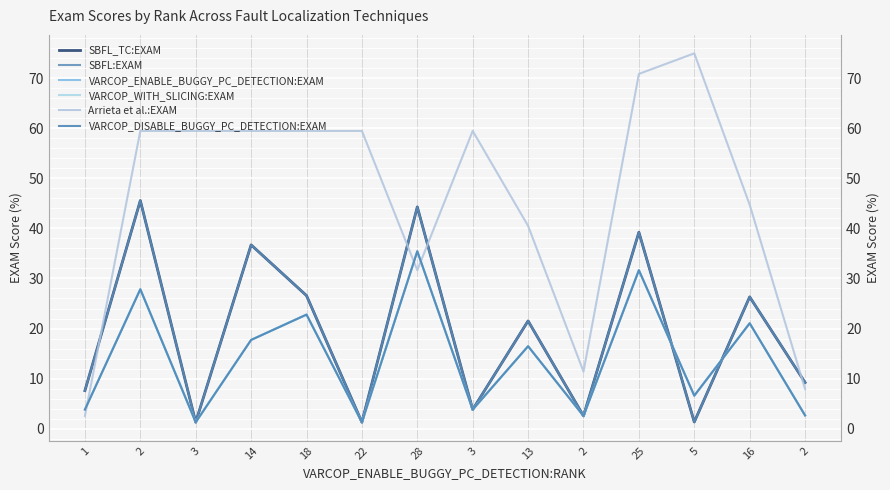

How many lines are shown in the chart?

6